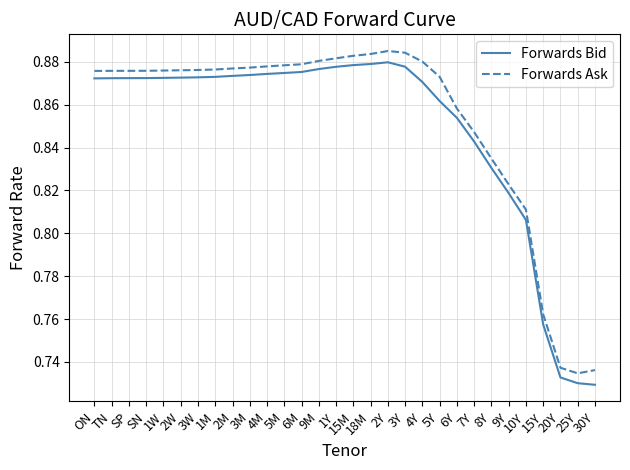

Is the value of Forwards Ask at 20Y greater than the value of Forwards Bid at 5Y?

No